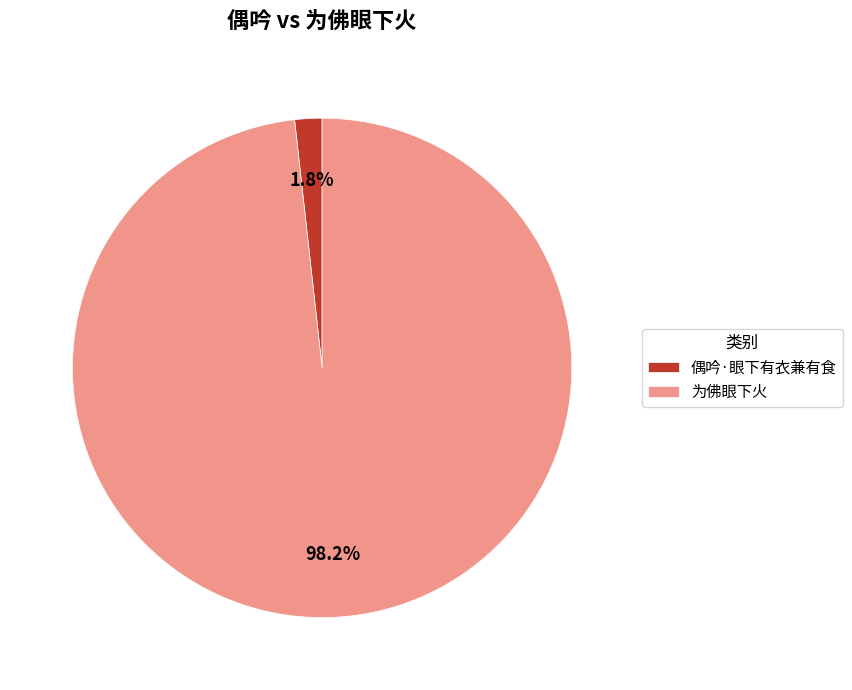

To the nearest percent, what is the combined percentage of 偶吟·眼下有衣兼有食 and 为佛眼下火?

100%